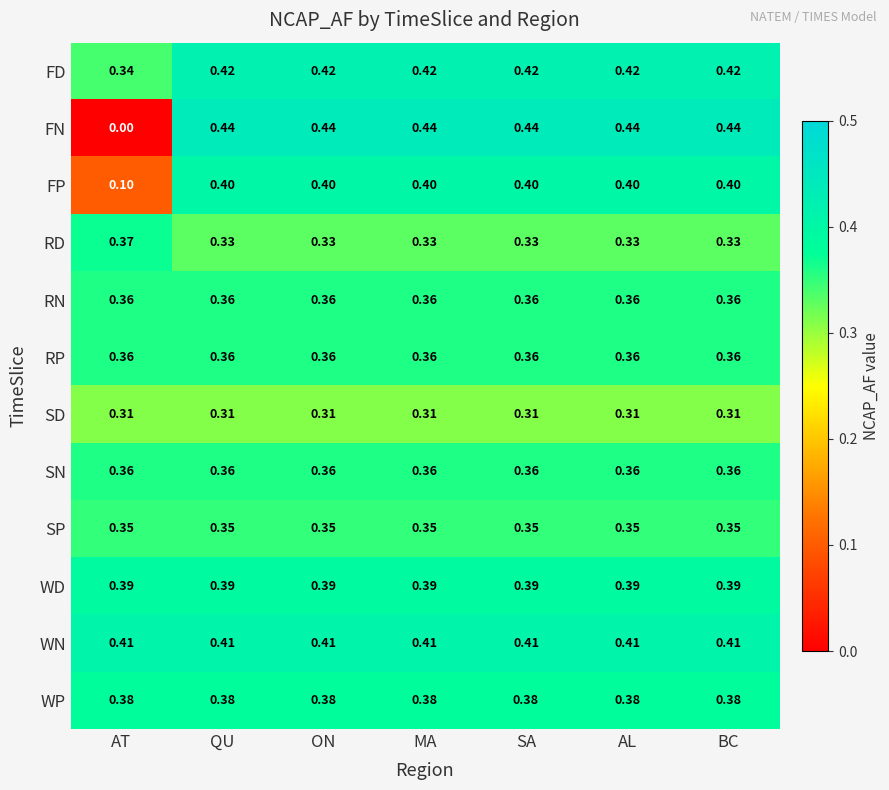

Count the number of categories in the chart.

7